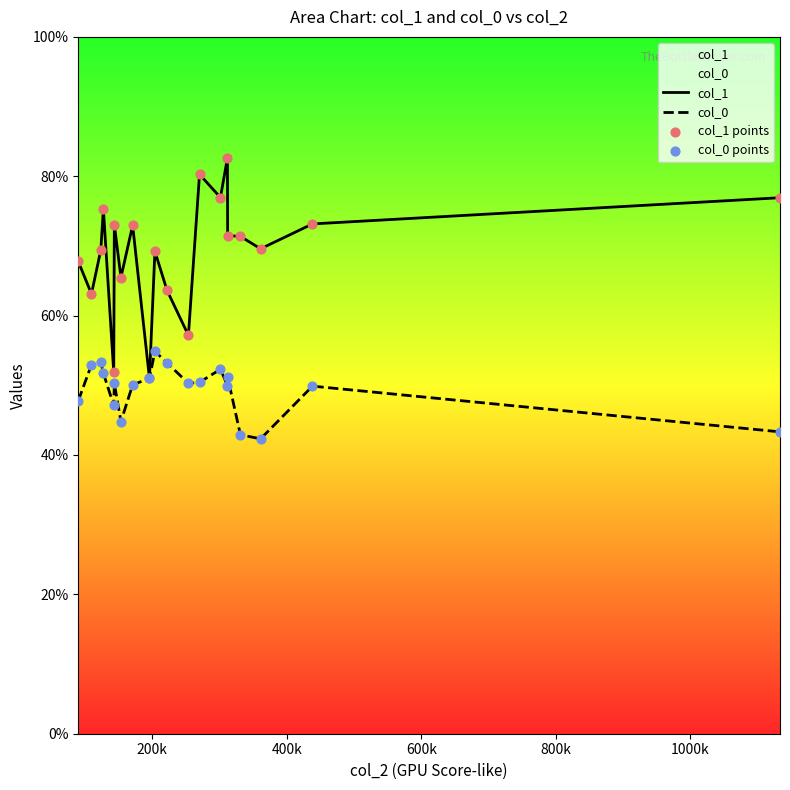

Which series contains the highest Y value?

col_1